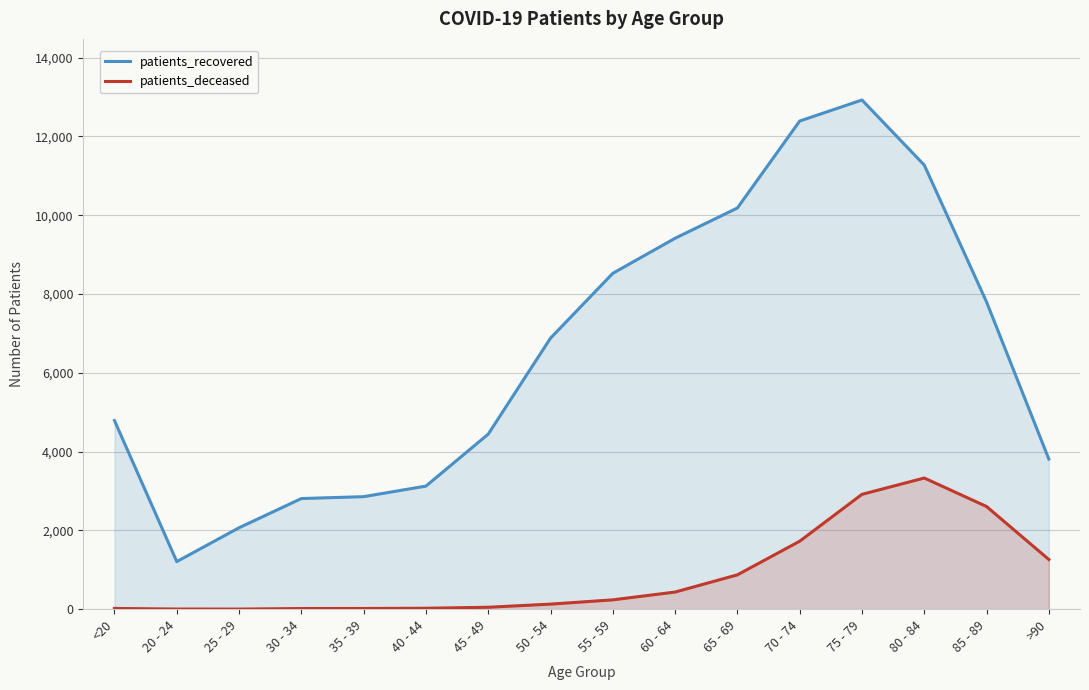

What is the spread (max minus min) of values at 20 - 24?

1204